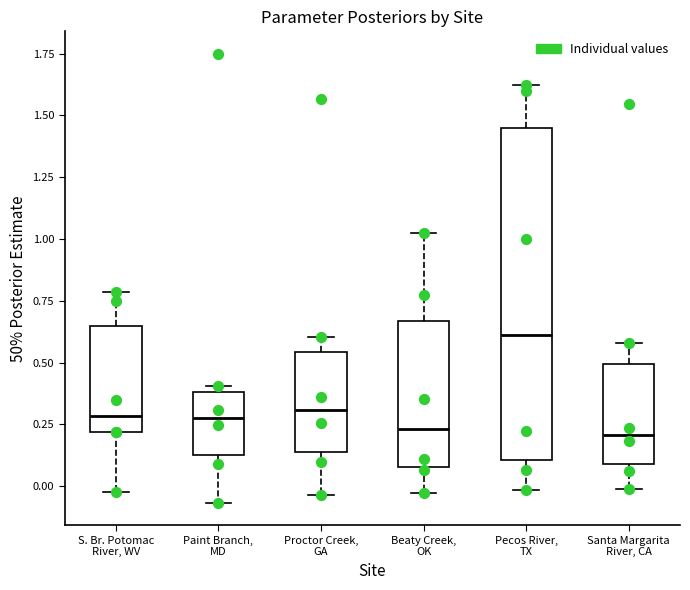

Reading left to right, transcribe this box plot: for each box, give where its median line is, the range the box spans, and where its two whiskers end, as read against the y-axis. The values are not printed on the chart, so give them approximately, as read against the axis.

S. Br. Potomac River, WV: median 0.30, box 0.20 to 0.65, whiskers 0.00 to 0.80
Paint Branch, MD: median 0.30, box 0.15 to 0.40, whiskers -0.05 to 0.40 (just above the box's upper edge)
Proctor Creek, GA: median 0.30, box 0.15 to 0.55, whiskers -0.05 to 0.60
Beaty Creek, OK: median 0.25, box 0.10 to 0.65, whiskers -0.05 to 1.00
Pecos River, TX: median 0.60, box 0.10 to 1.45, whiskers 0.00 to 1.60
Santa Margarita River, CA: median 0.20, box 0.10 to 0.50, whiskers 0.00 to 0.60